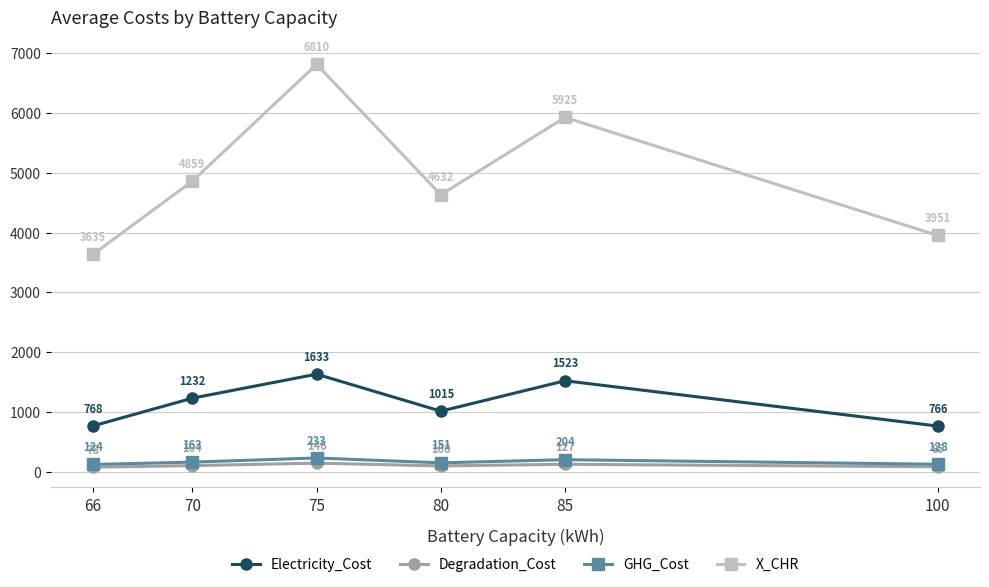

Rank the categories by GHG_Cost value from lowest to highest.

66, 100, 80, 70, 85, 75